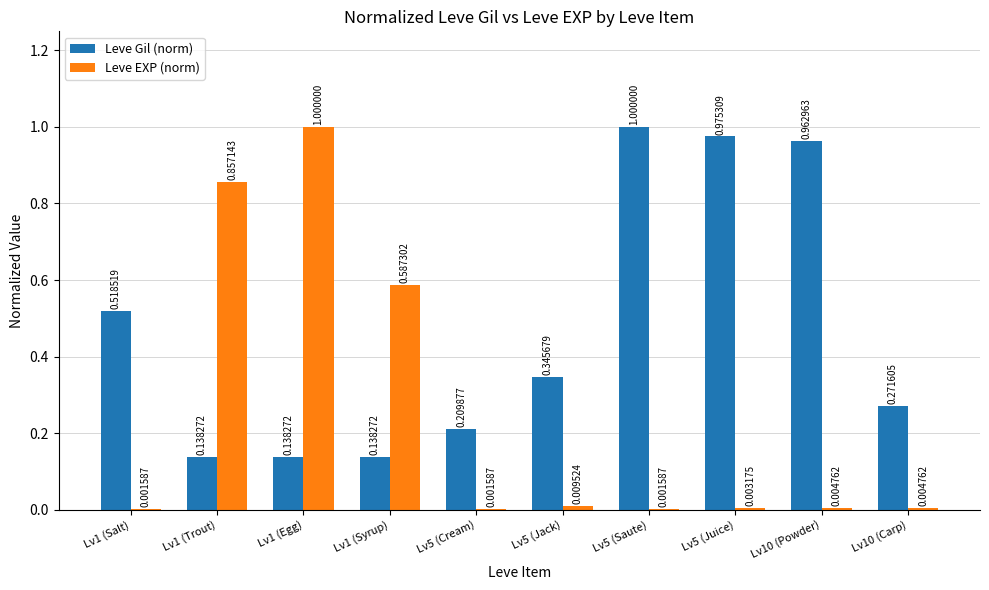

What is the sum of the Leve EXP (norm) values at Lv1 (Trout) and Lv1 (Syrup)?

1.4